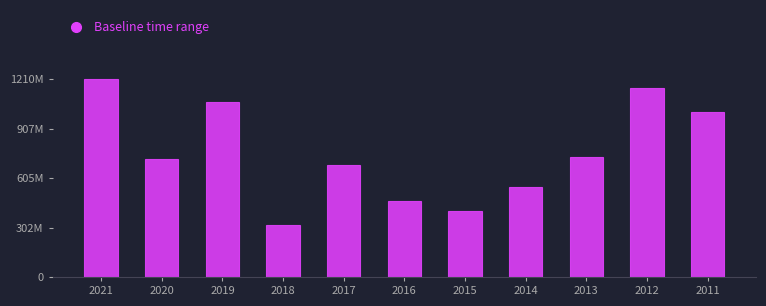

Does the chart contain any negative values?

No